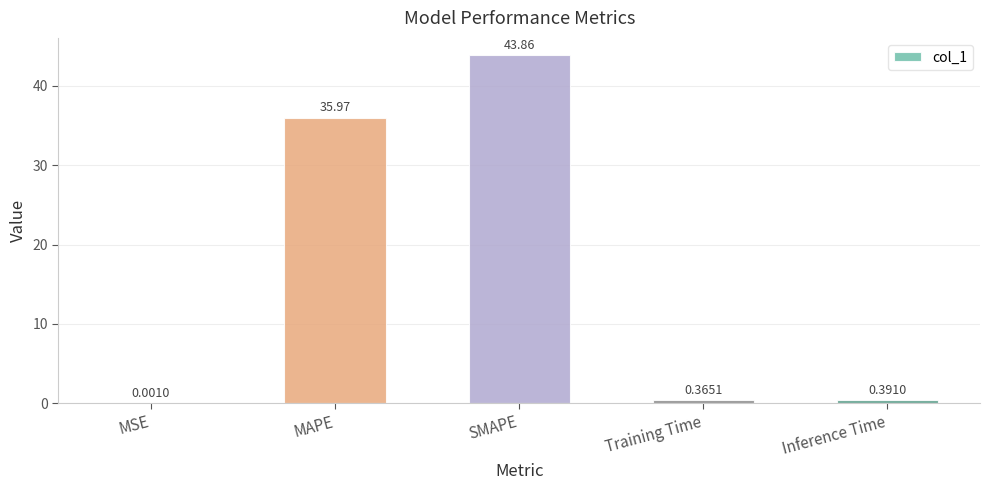

What is the change in value from MAPE to Inference Time?

-35.6